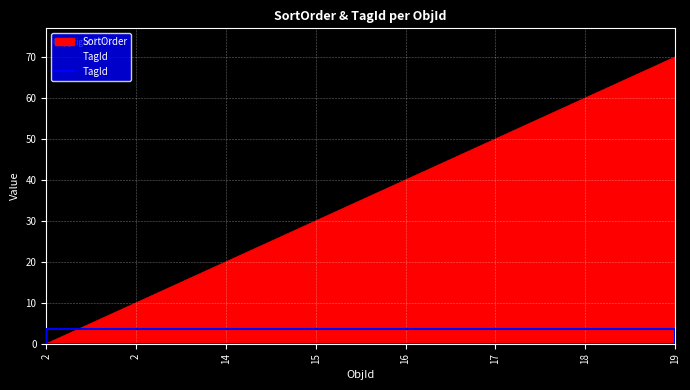

At which label is the value closest to 35?

15